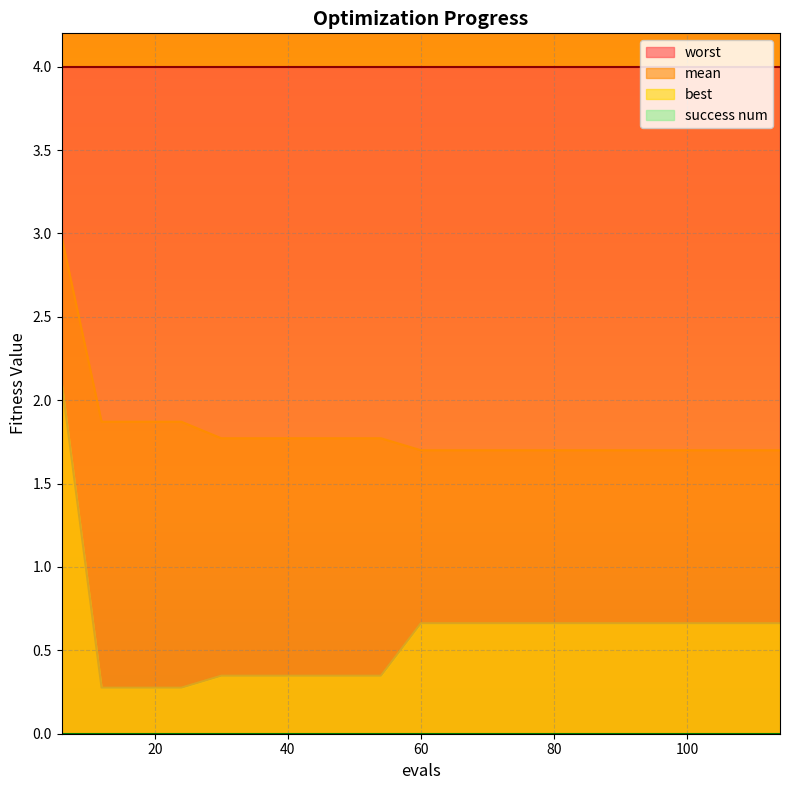

Which series has the largest total across all categories?

worst